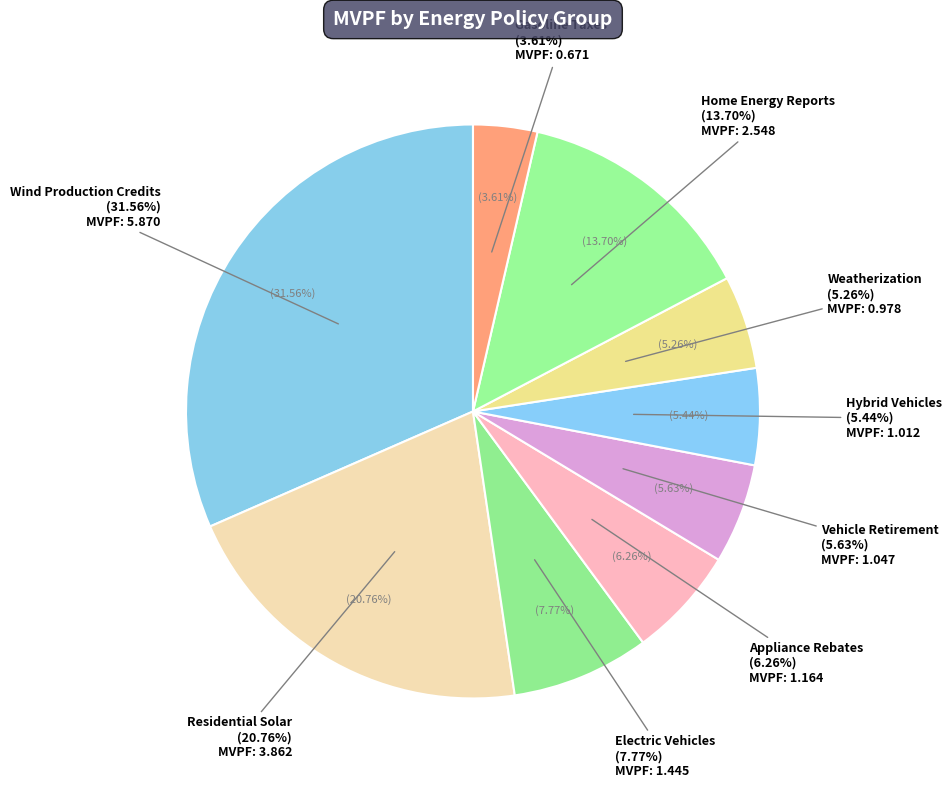

To the nearest percent, what is the difference between the Gasoline Taxes and Residential Solar slice percentages?

17%